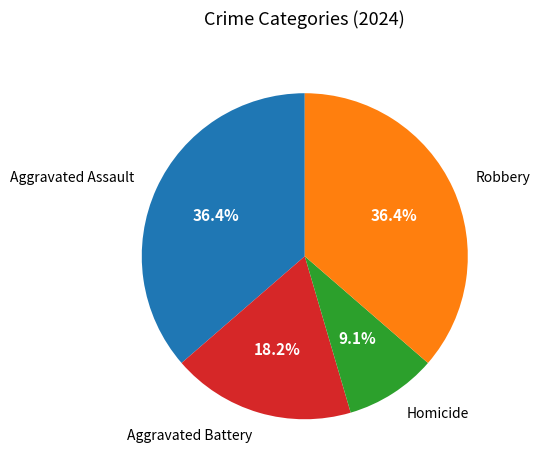

To the nearest percent, what is the combined percentage of Robbery and Homicide?

45%